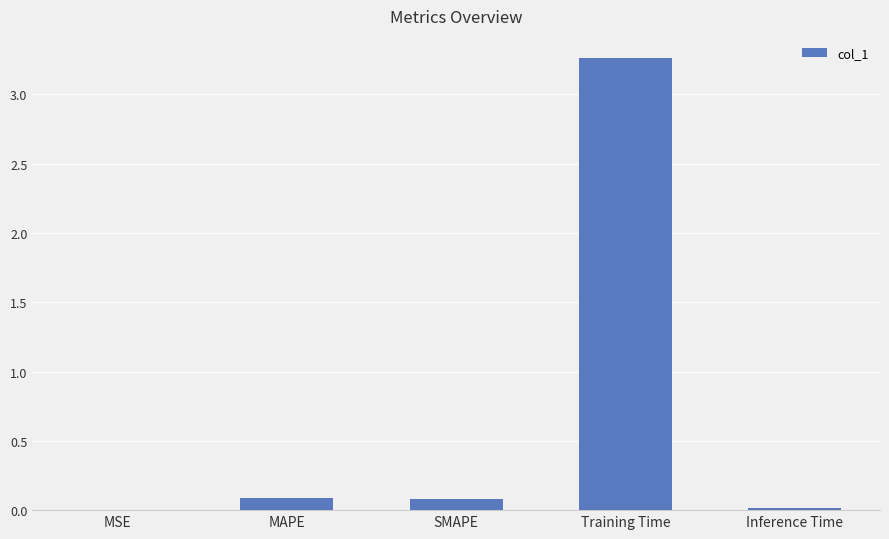

Which category has the highest value across all series?

Training Time